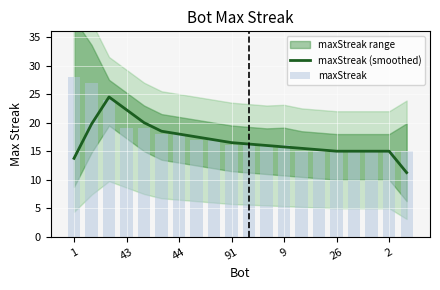

Reading right to left, transcribe all the data shown in this chart.

maxStreak (smoothed): 11.2	15.0	15.0	15.0	15.0	15.2	15.5	15.8	16.0	16.2	16.5	17.0	17.5	18.0	18.5	20.0	22.2	24.5	19.8	13.8
maxStreak: 15.0	15.0	15.0	15.0	15.0	15.0	15.0	16.0	16.0	16.0	16.0	17.0	17.0	18.0	18.0	19.0	19.0	24.0	27.0	28.0